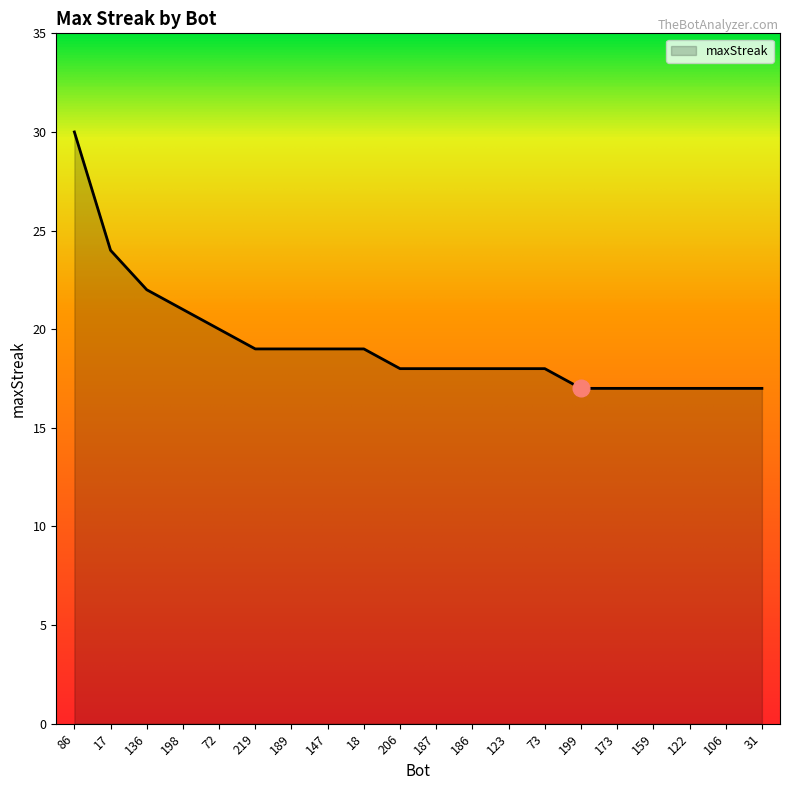

What is the minimum value shown in the chart?

17